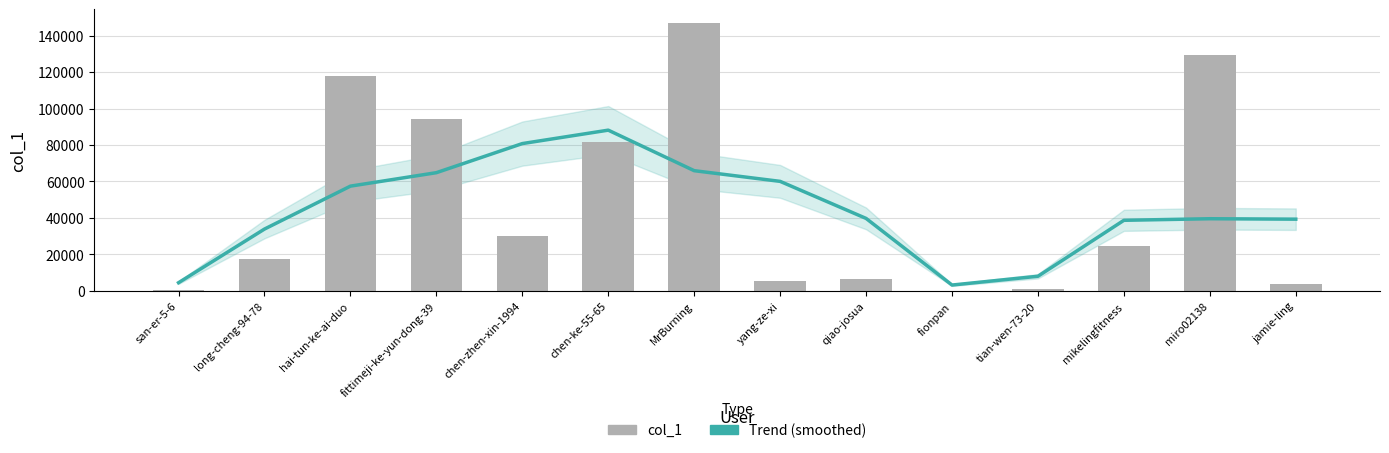

Which series has the largest range (max minus min)?

col_1